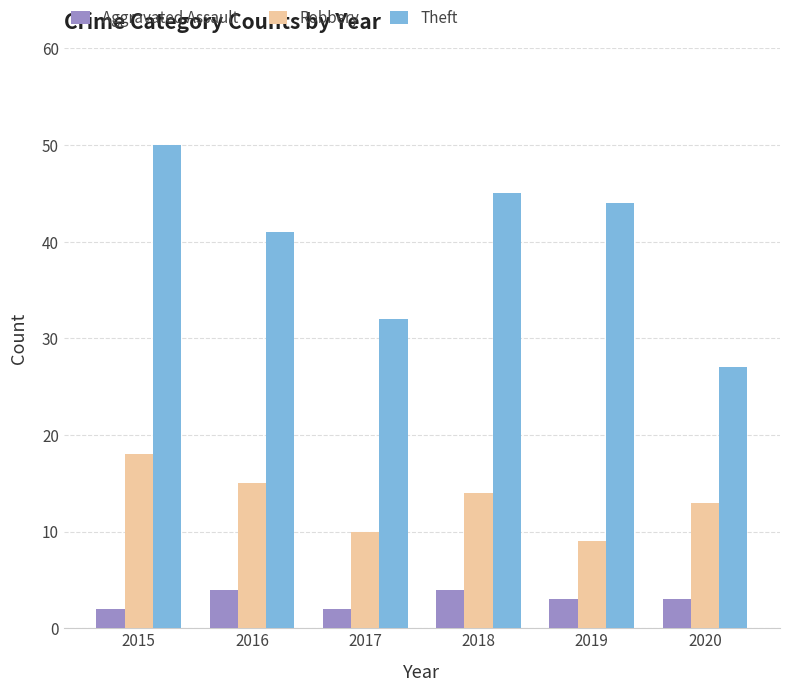

How many distinct data groups are displayed?

3